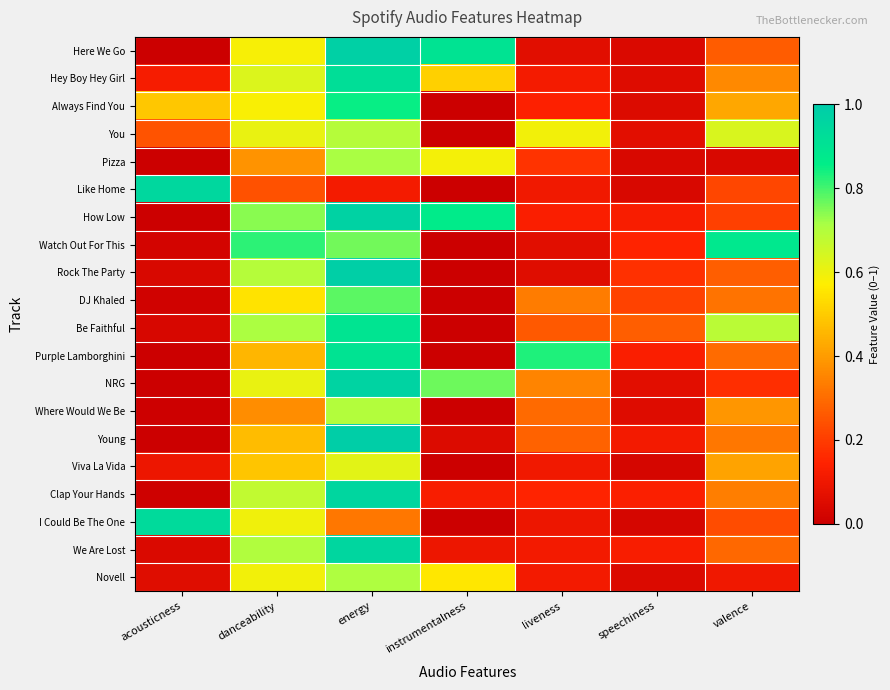

Which series changed the most between danceability and valence?

How Low